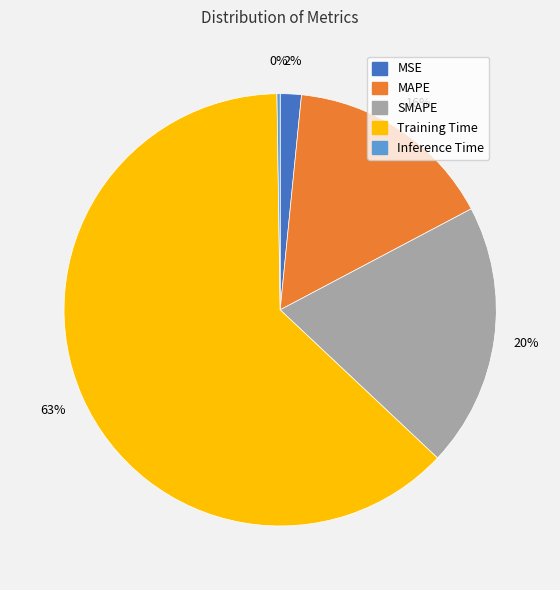

To the nearest percent, what portion does MSE represent?

2%